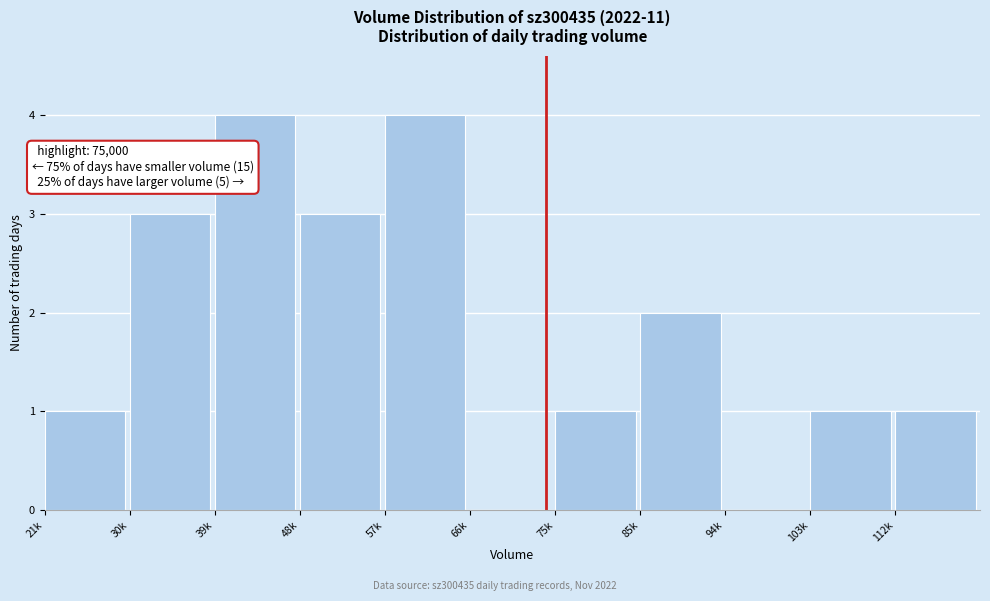

Reading left to right, list all the values displayed in this chart.

21k=1	30k=3	39k=4	48k=3	57k=4	66k=0	75k=1	85k=2	94k=0	103k=1	112k=1